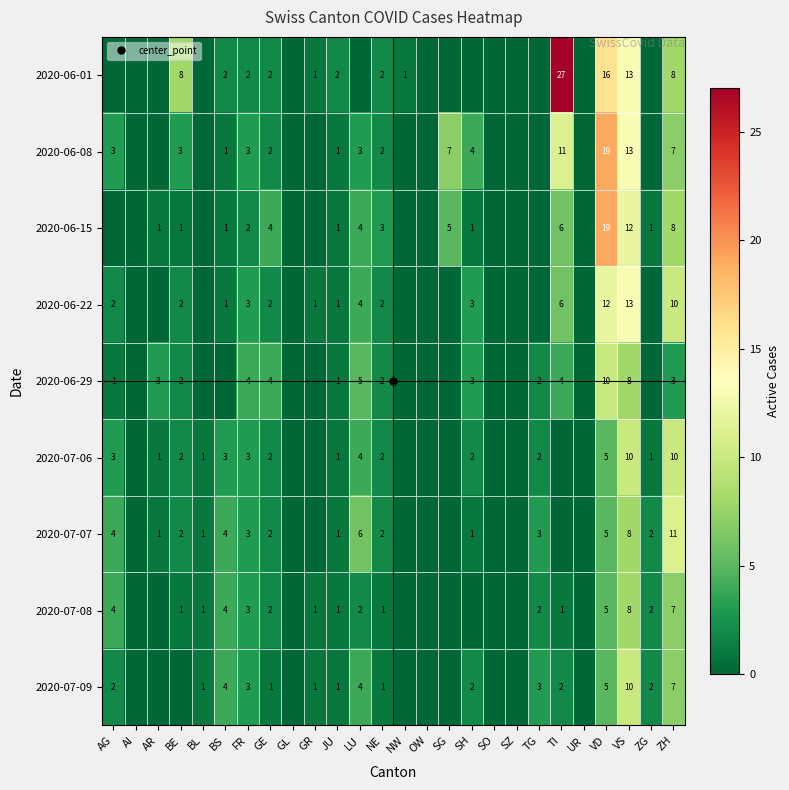

What is the spread (max minus min) of values at LU?

6